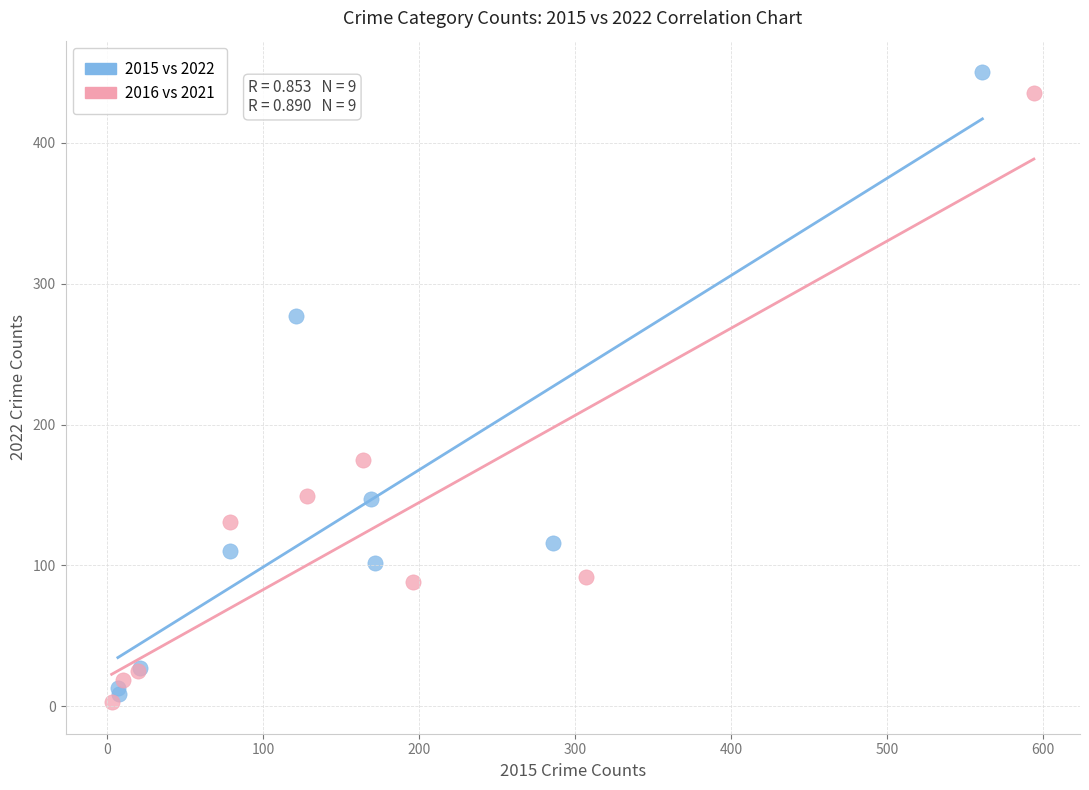

Which series has the largest Y range (max minus min)?

2015 vs 2022